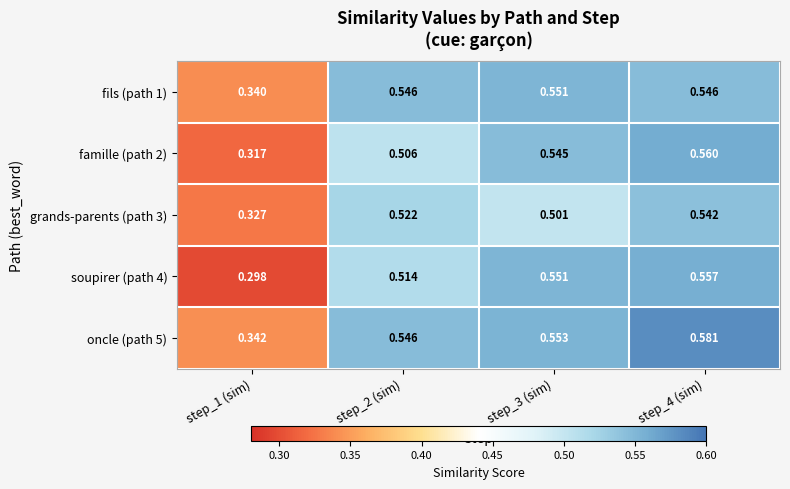

Is the value of grands-parents (path 3) at step_1 (sim) greater than the value of oncle (path 5) at step_1 (sim)?

No